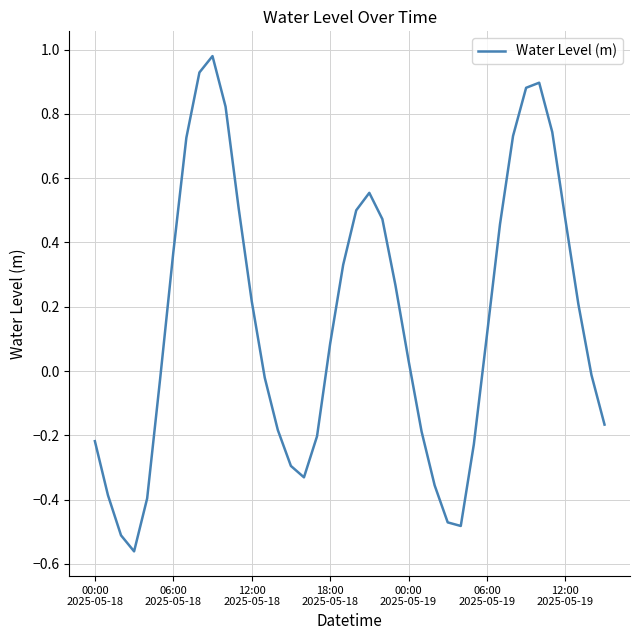

What is the difference between the maximum and minimum values?

1.5